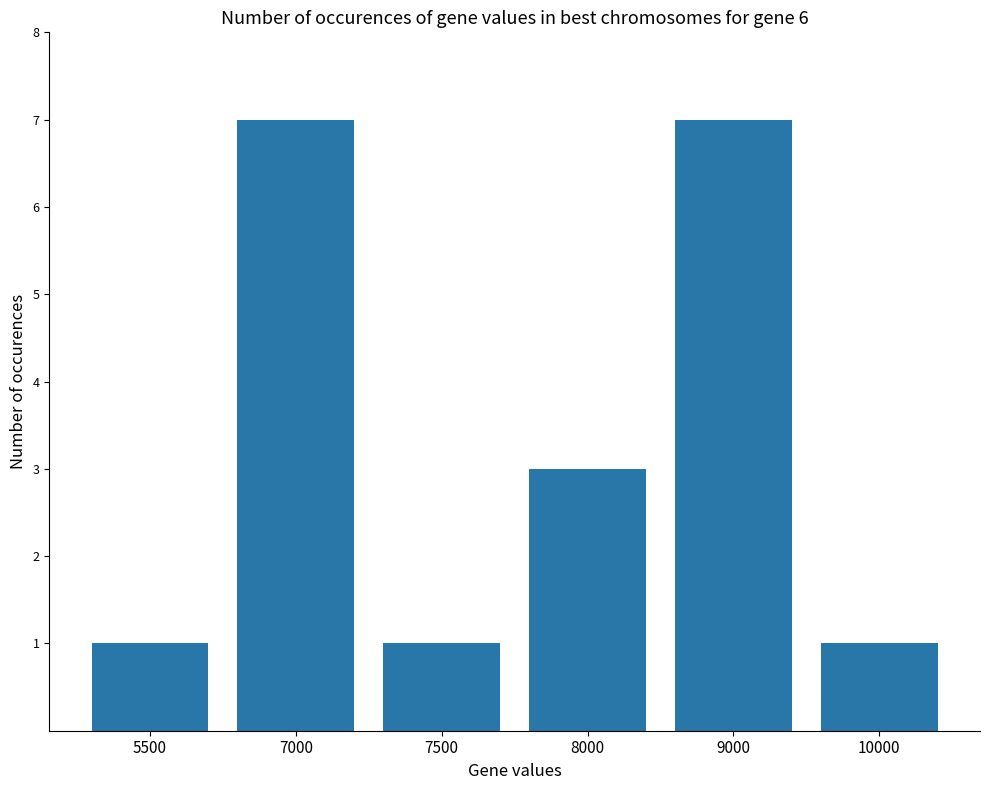

Reading left to right, extract all data points from this chart.

5500=1	7000=7	7500=1	8000=3	9000=7	10000=1